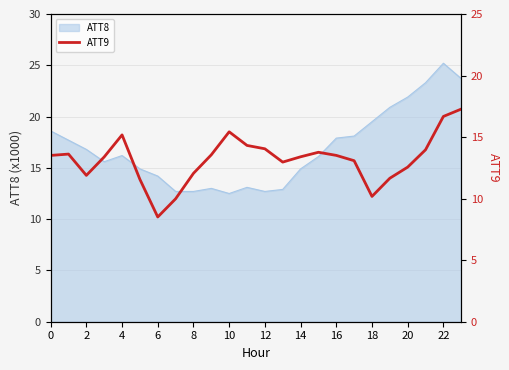

The ATT8 series shows 24.1 at 14. True or false?

False